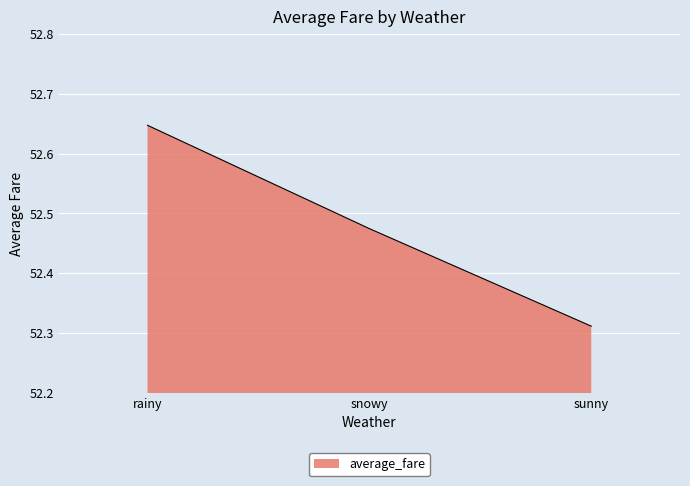

At which category does the chart reach its peak across all series?

rainy